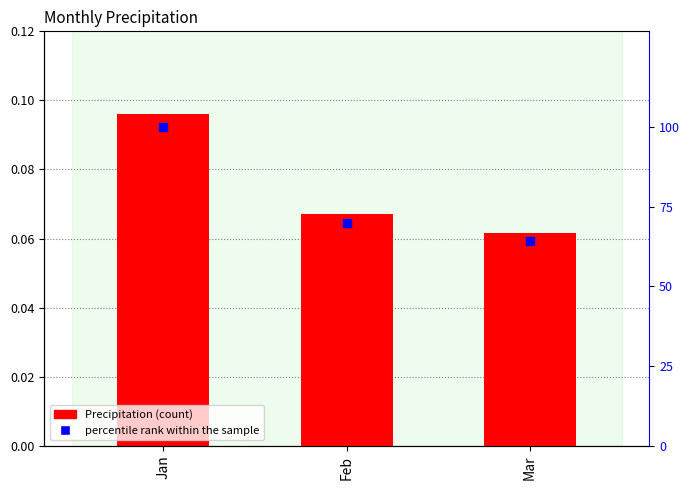

At which category is the sum across all series the highest?

Jan